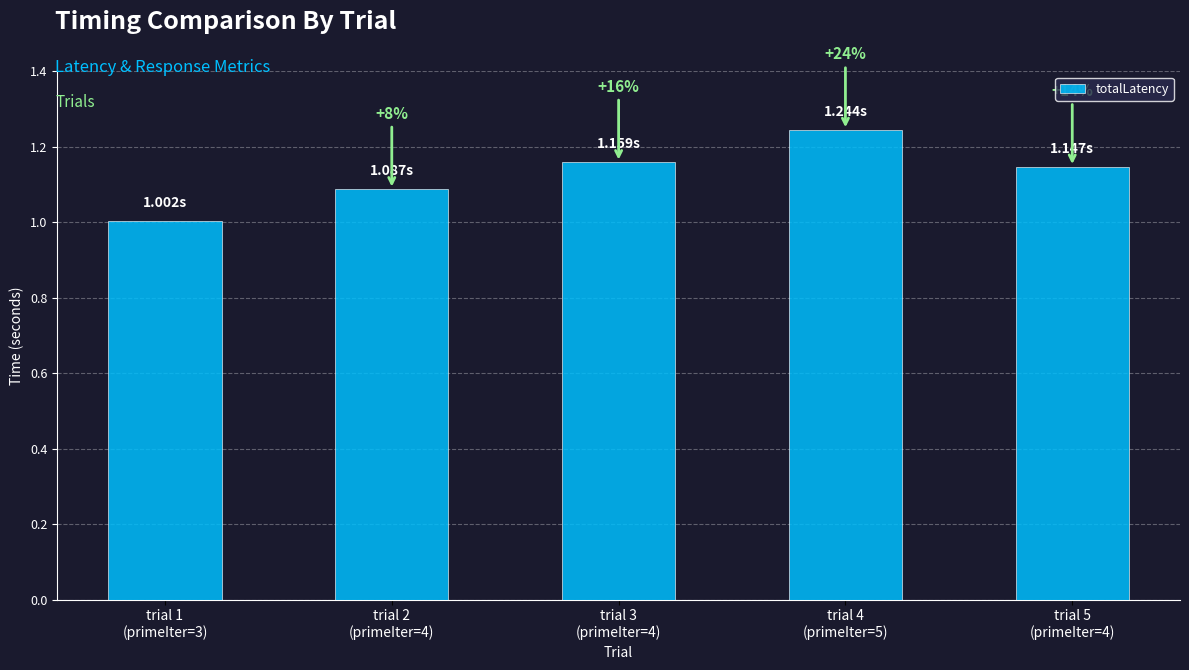

Reading left to right, list all the values displayed in this chart.

trial 1
(primeIter=3)=1.0	trial 2
(primeIter=4)=1.1	trial 3
(primeIter=4)=1.2	trial 4
(primeIter=5)=1.2	trial 5
(primeIter=4)=1.1